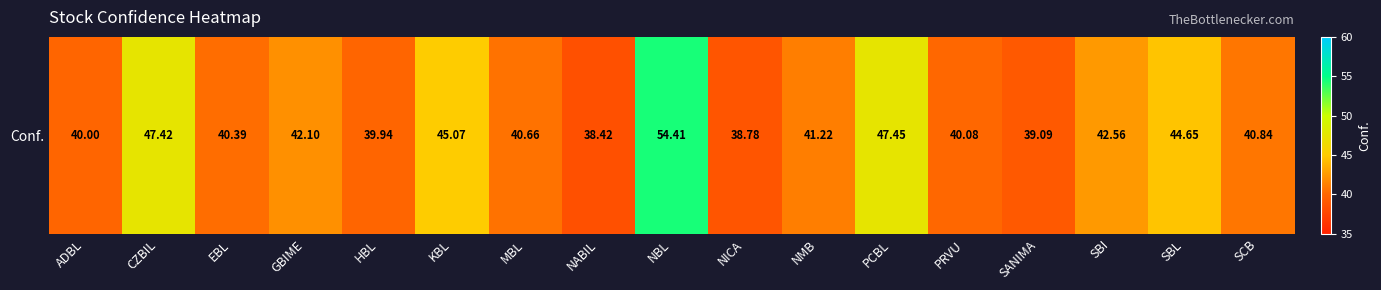

What is the change in value from GBIME to PRVU?

-2.0